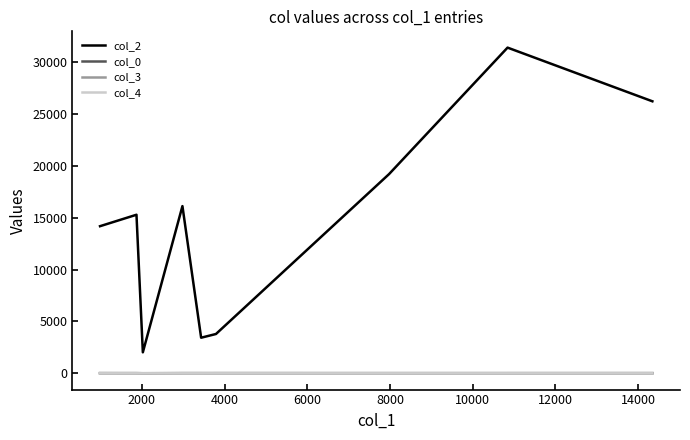

What is the maximum value for col_2?

31427.0